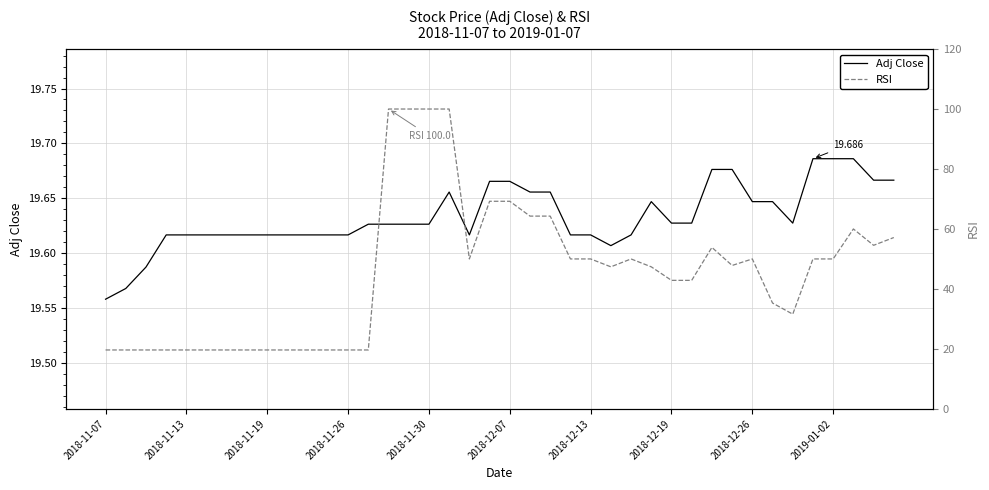

True or false: Adj Close and RSI cross at least once.

False